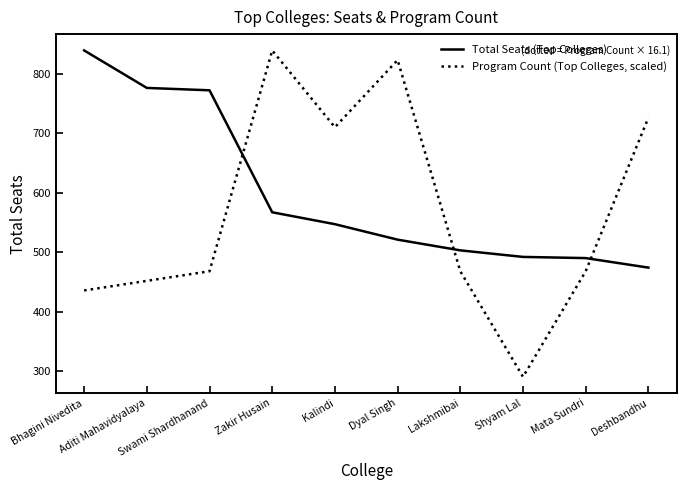

Which series has the widest spread of values?

Program Count (Top Colleges, scaled)